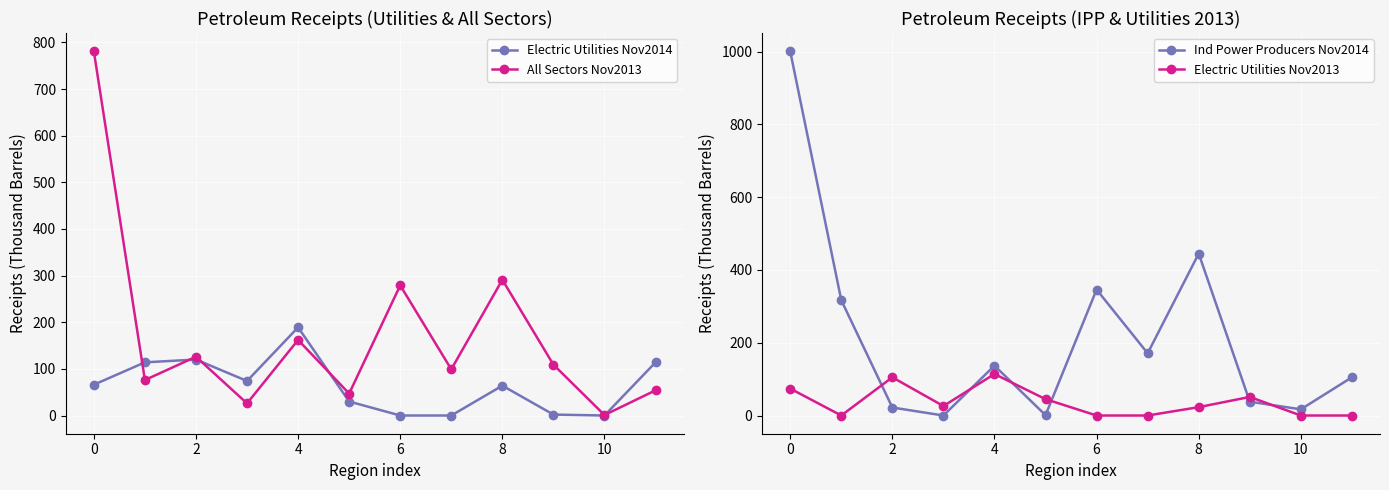

What is the highest value of the Electric Utilities Nov2014 series?

189